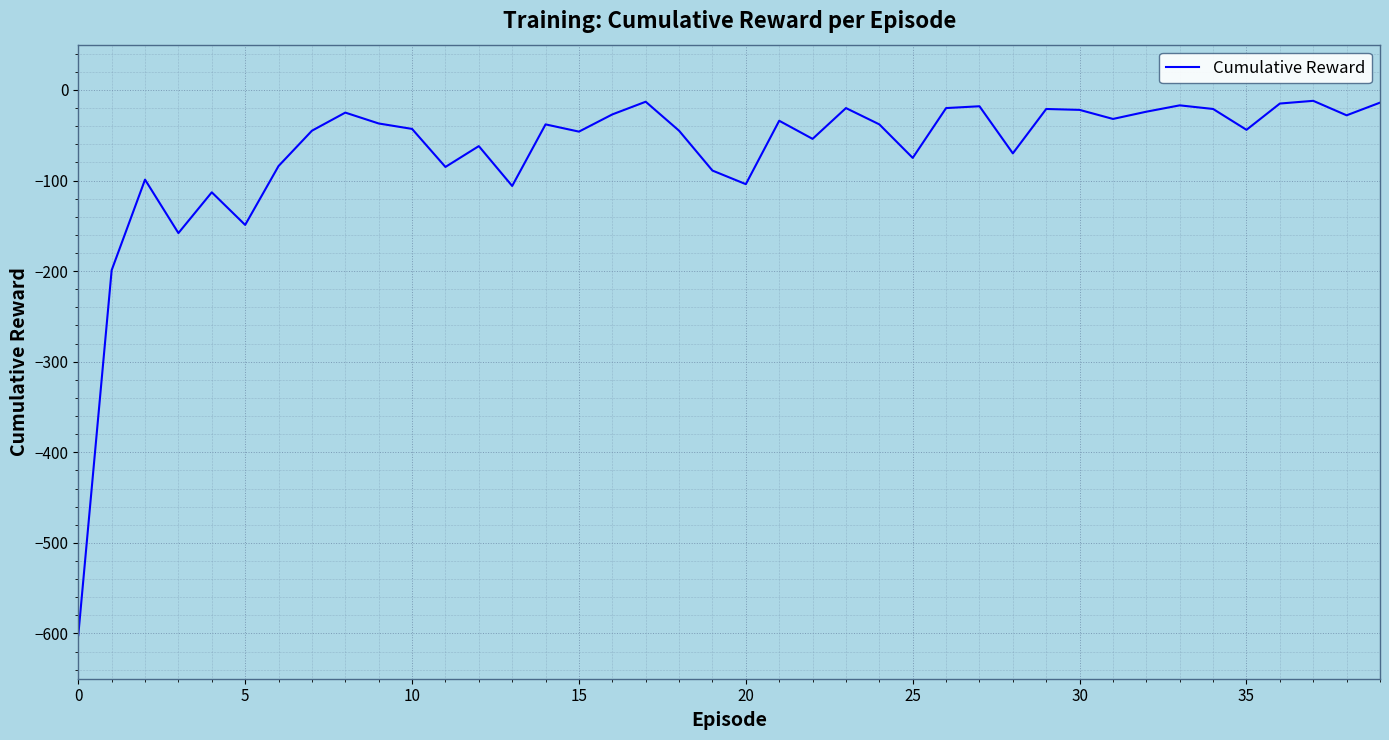

What is the smallest value displayed?

-602